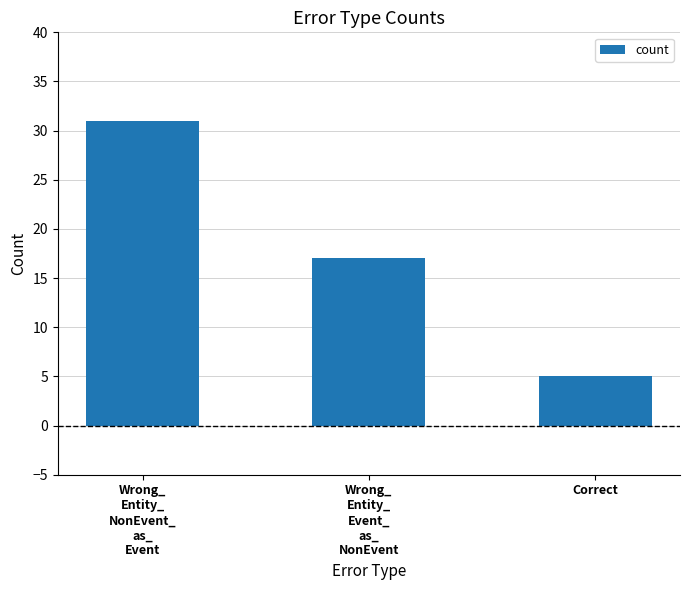

What is the maximum value shown in the chart?

31